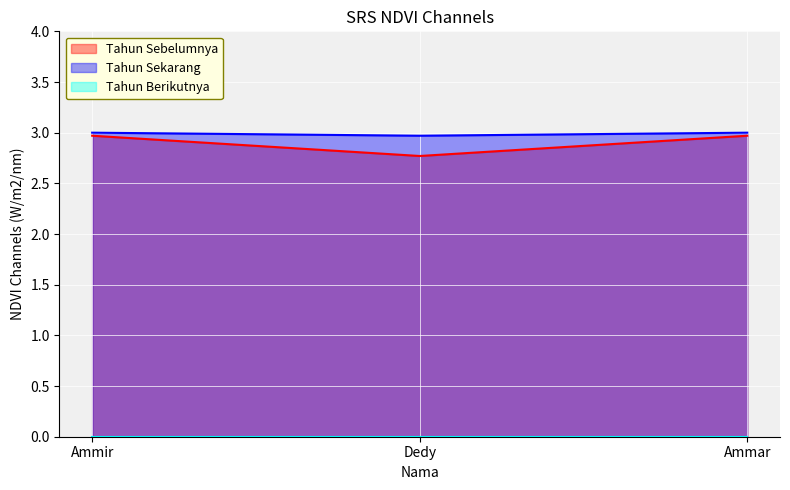

Read the Tahun Sebelumnya value at Dedy.

2.8